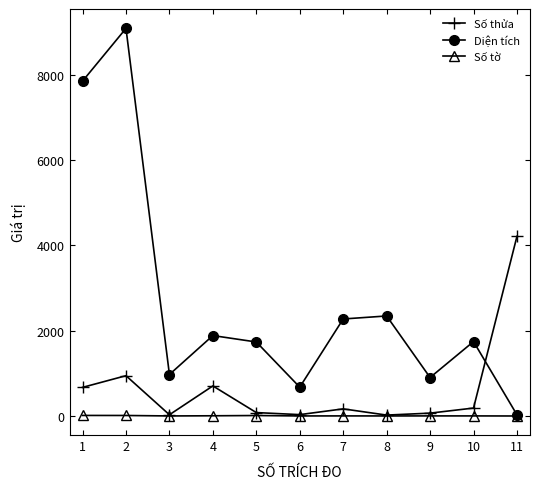

How many interior local peaks does the Số thửa series have?

3